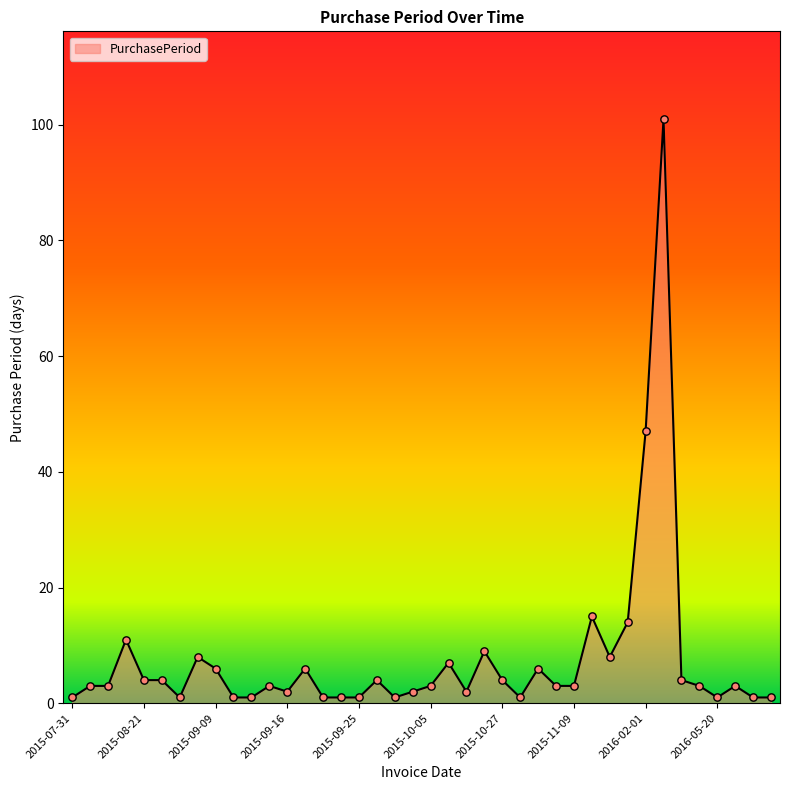

What is the maximum value shown in the chart?

101